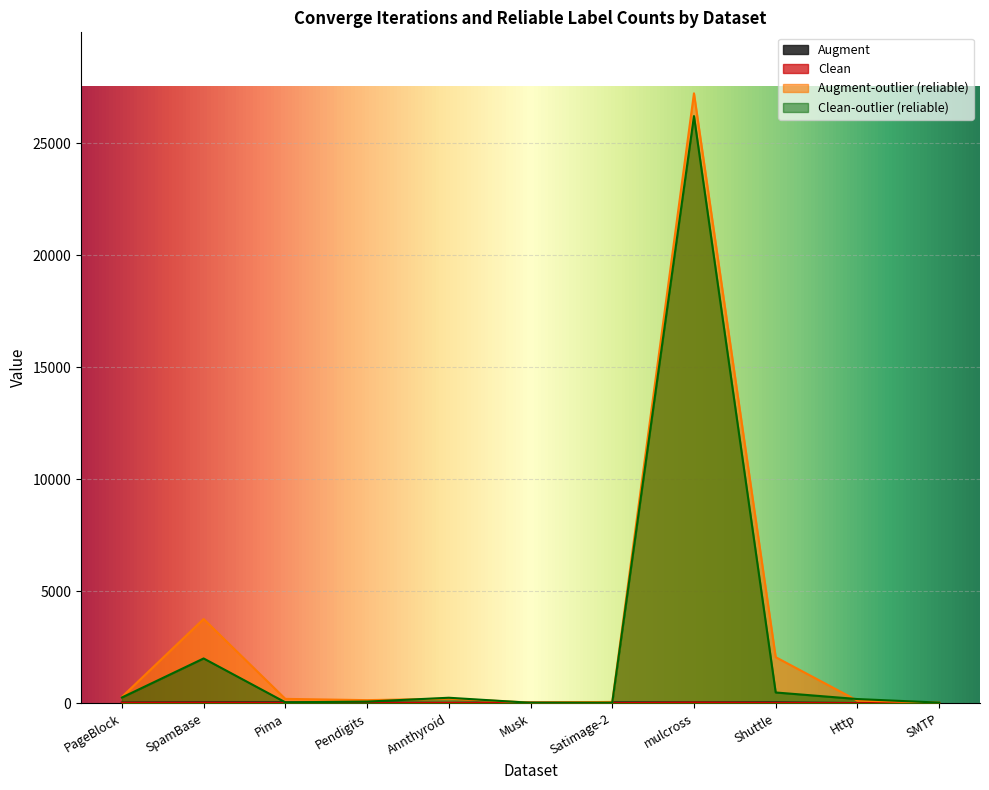

At which category is the sum across all series the highest?

mulcross